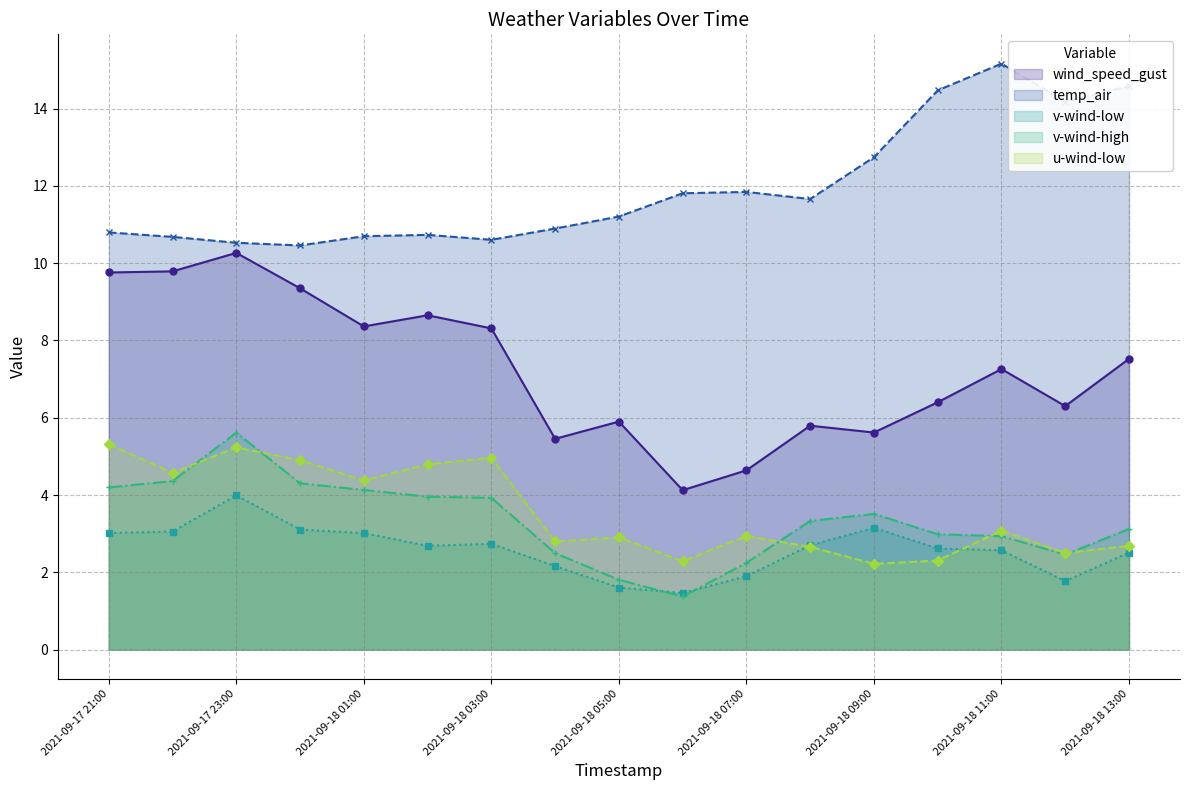

True or false: u-wind-low (line) has a value of 2.7 at 11.

True